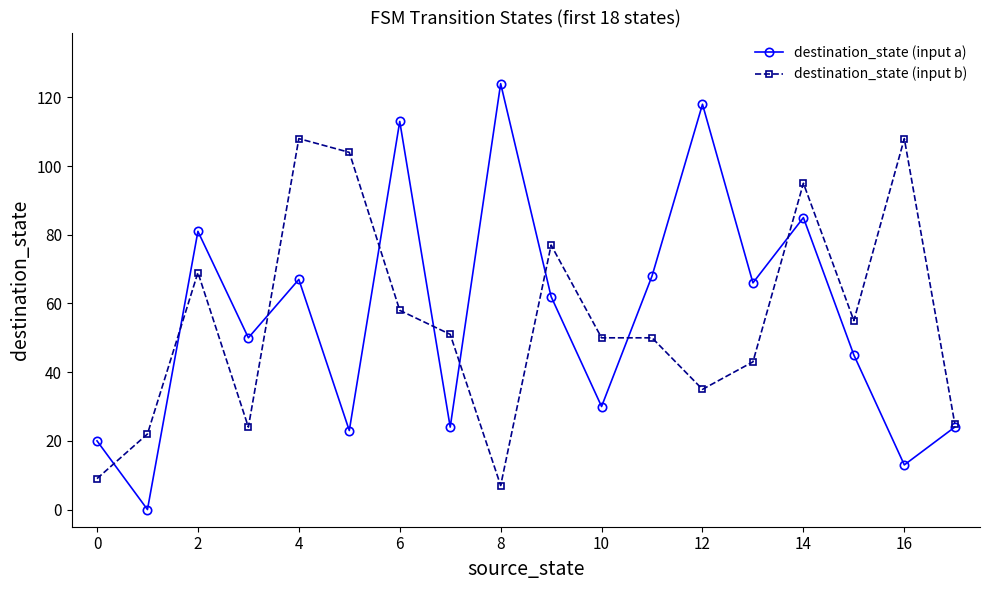

Rank the series by their maximum value, from highest to lowest.

destination_state (input a), destination_state (input b)